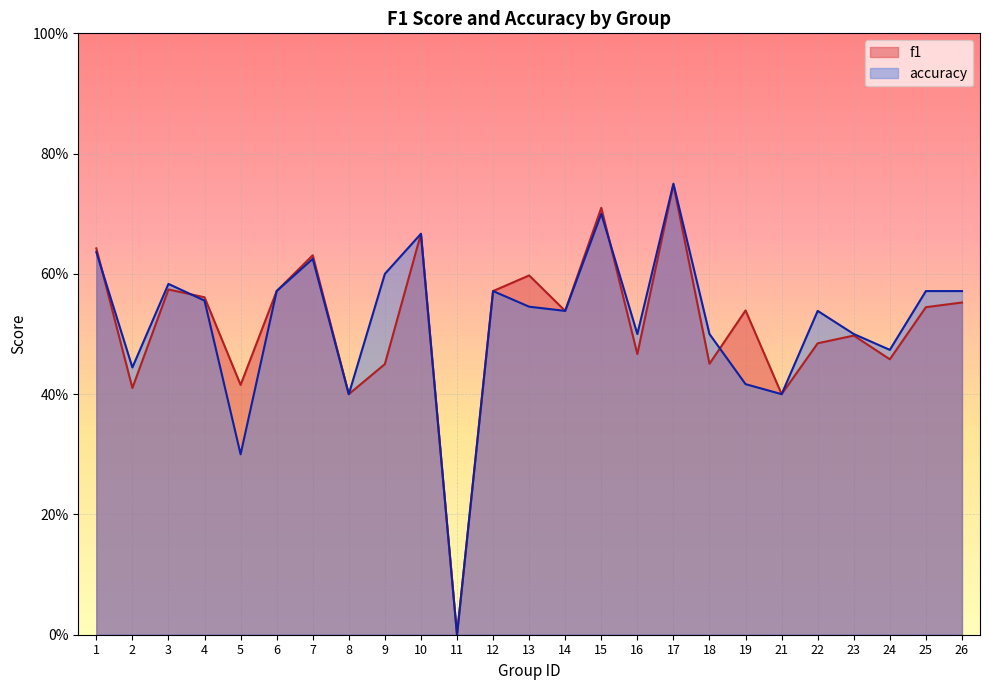

Which series changed the most between 16 and 24?

accuracy